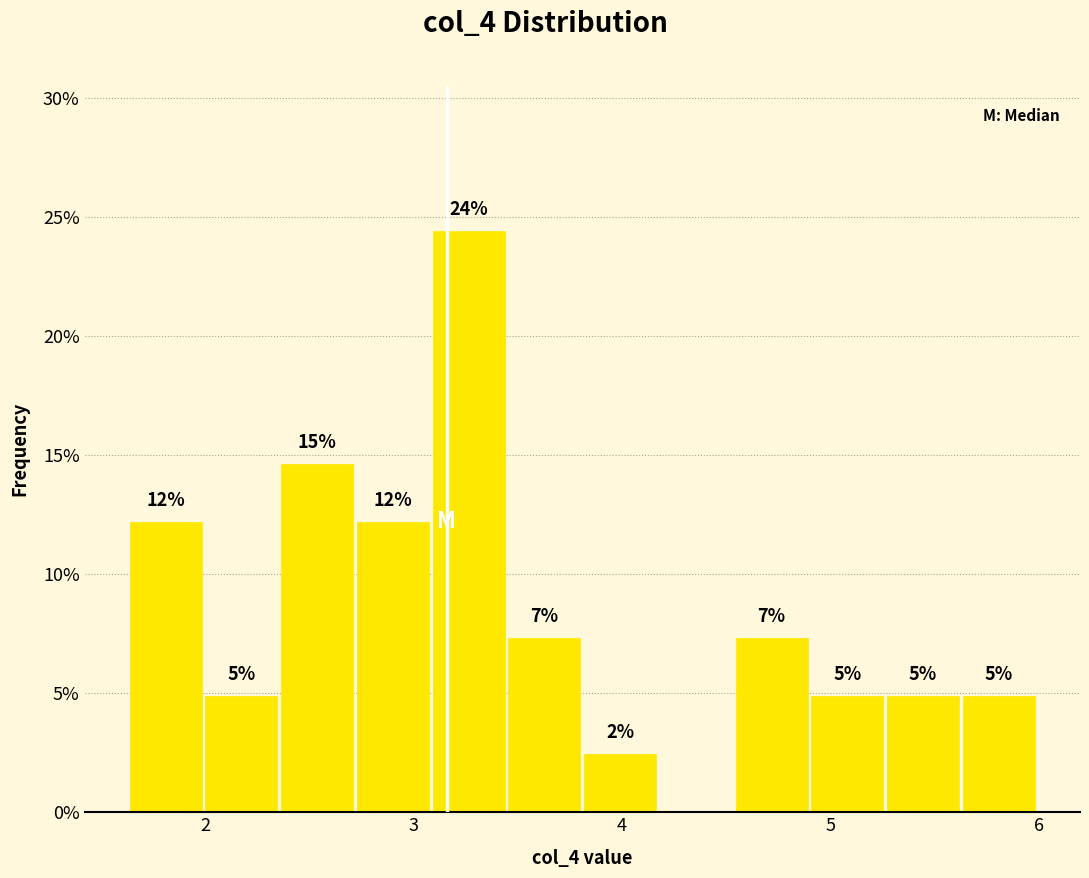

Around what value on the x-axis is the tallest bar? Give the approximate position of its centre, as read against the axis.

3.3